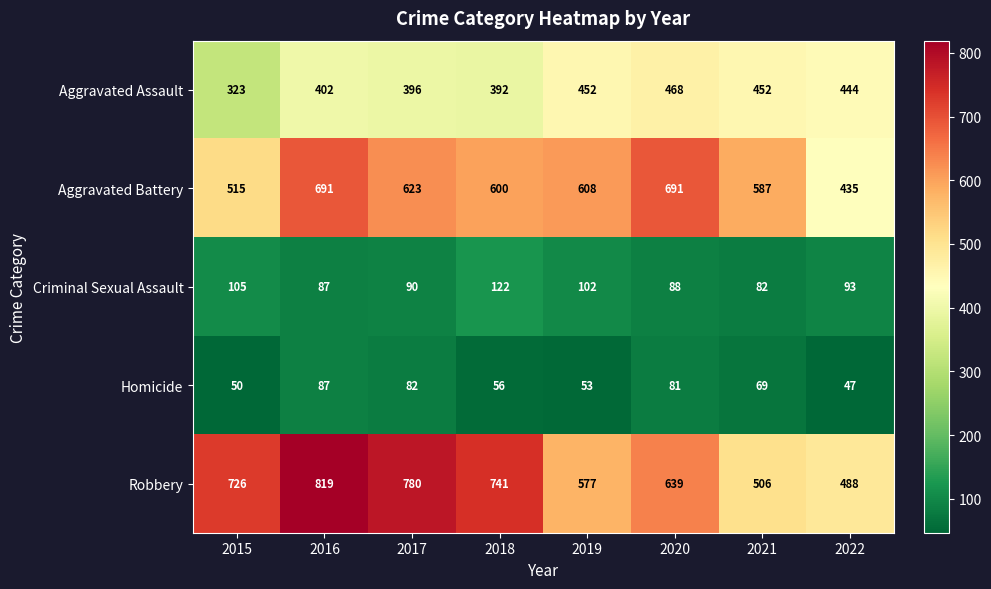

Which series has the largest range (max minus min)?

Robbery